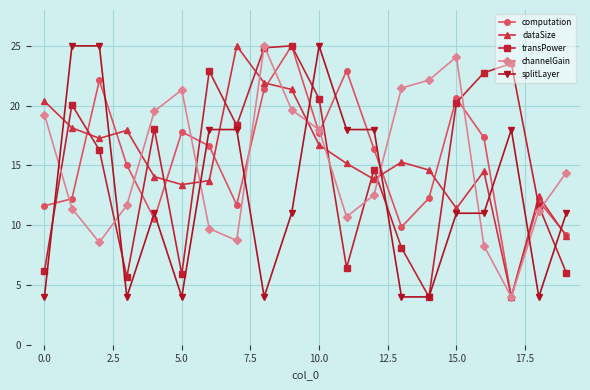

True or false: computation has more than 0 points higher than both neighbors.

True